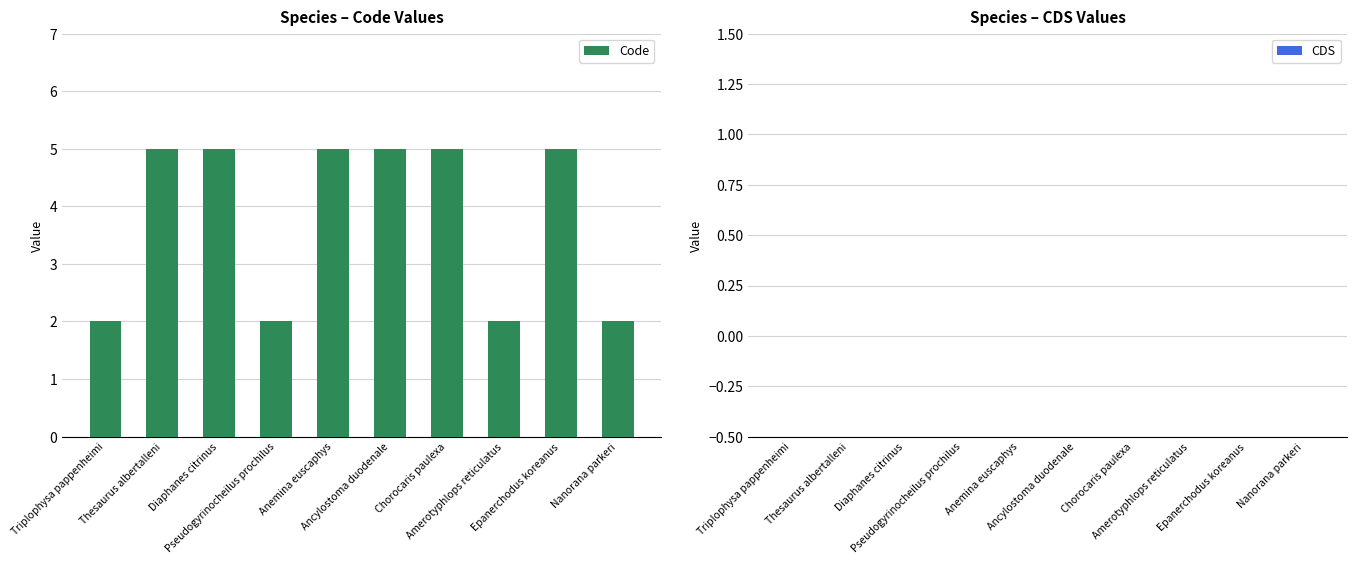

Does the chart contain any negative values?

No